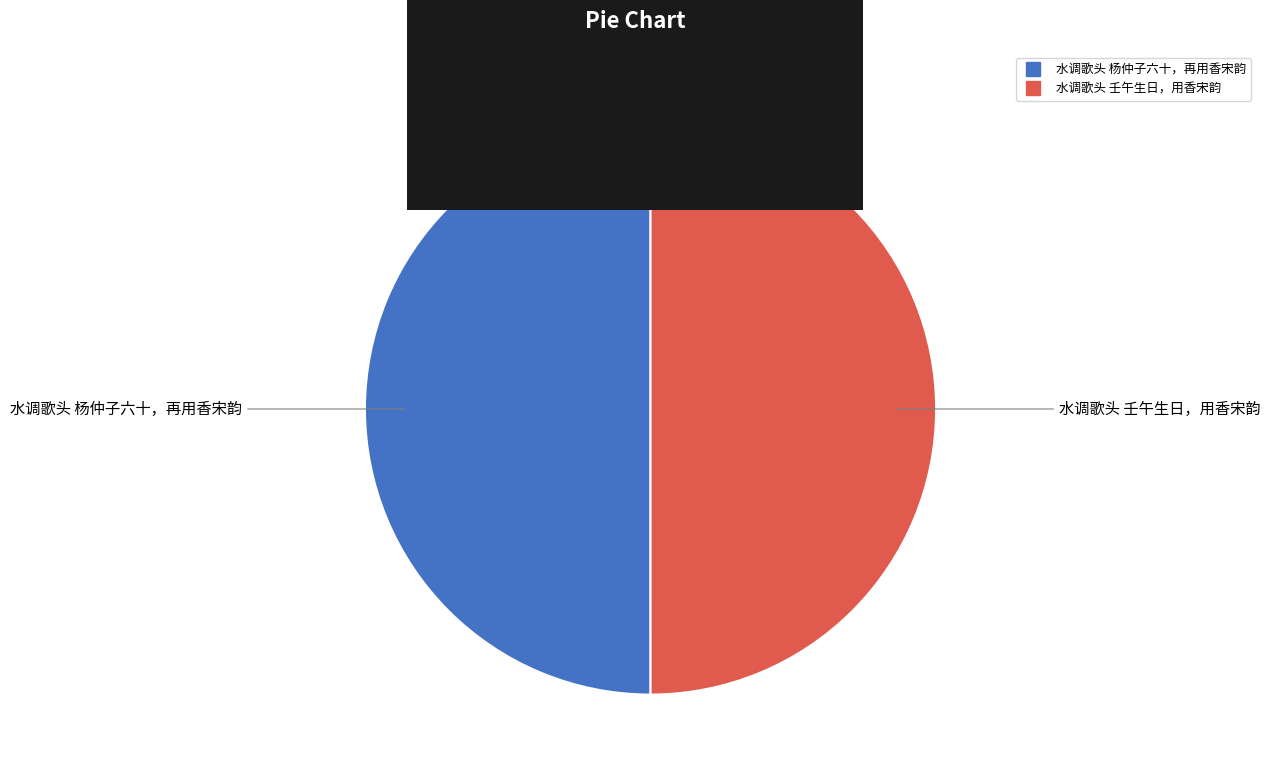

The 水调歌头 壬午生日，用香宋韵 slice represents 44% of the pie. True or false?

False